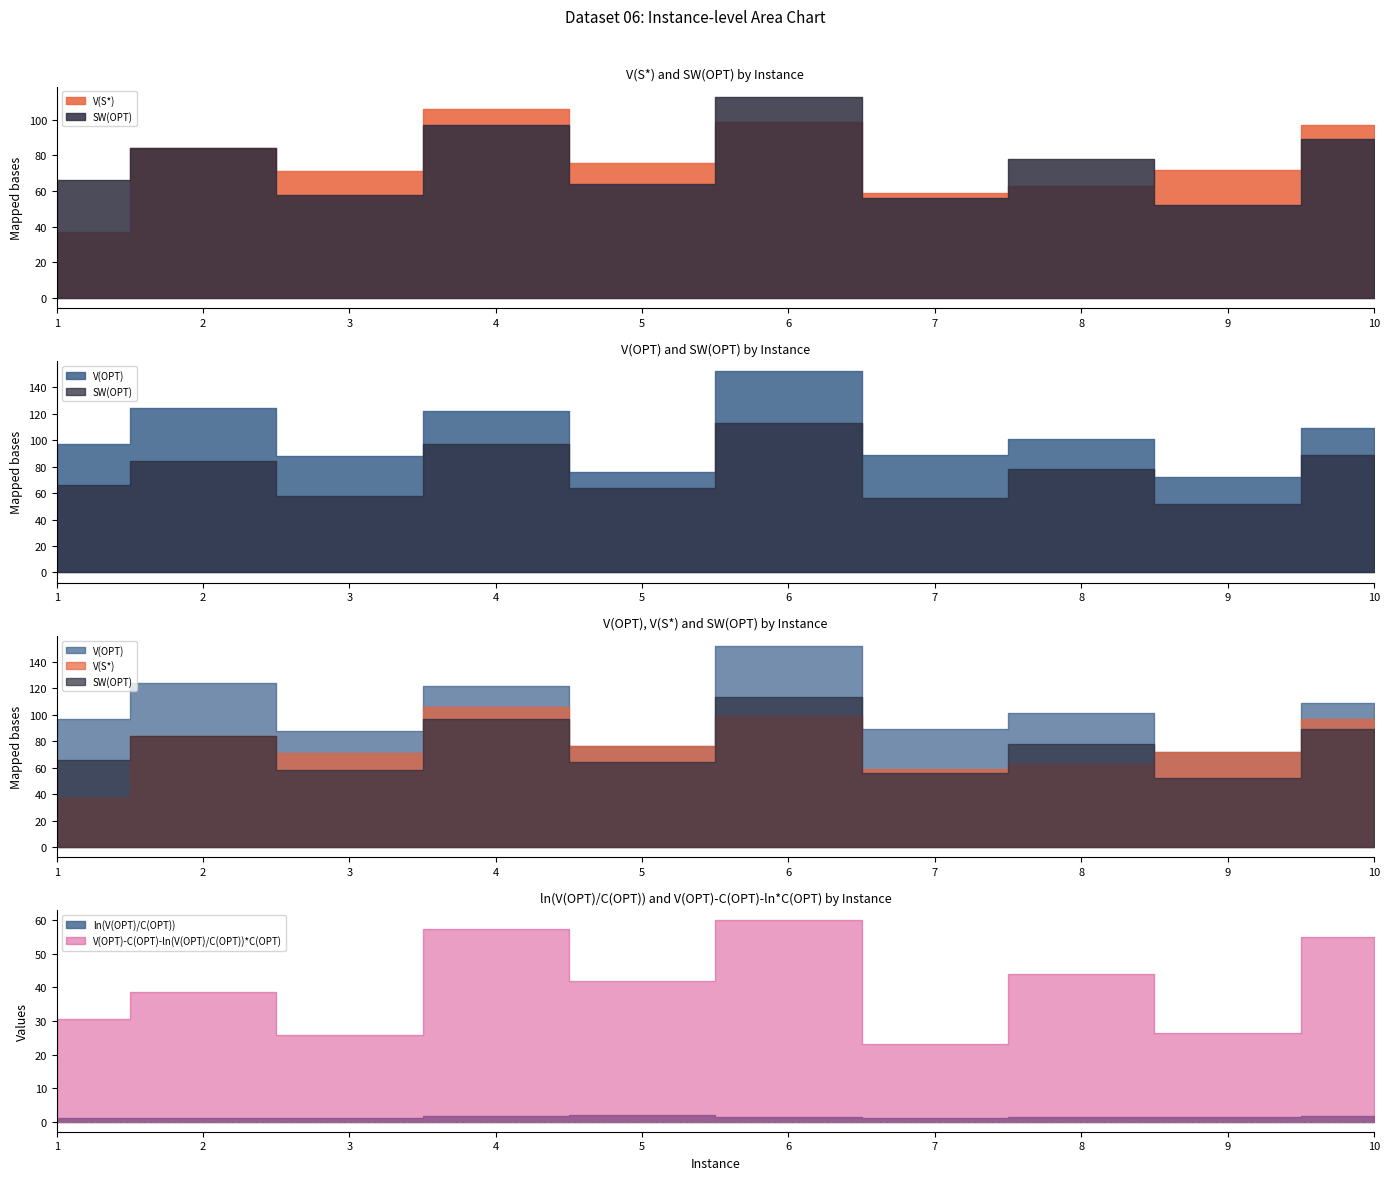

The SW(OPT) series shows 19.2 at 9. True or false?

False